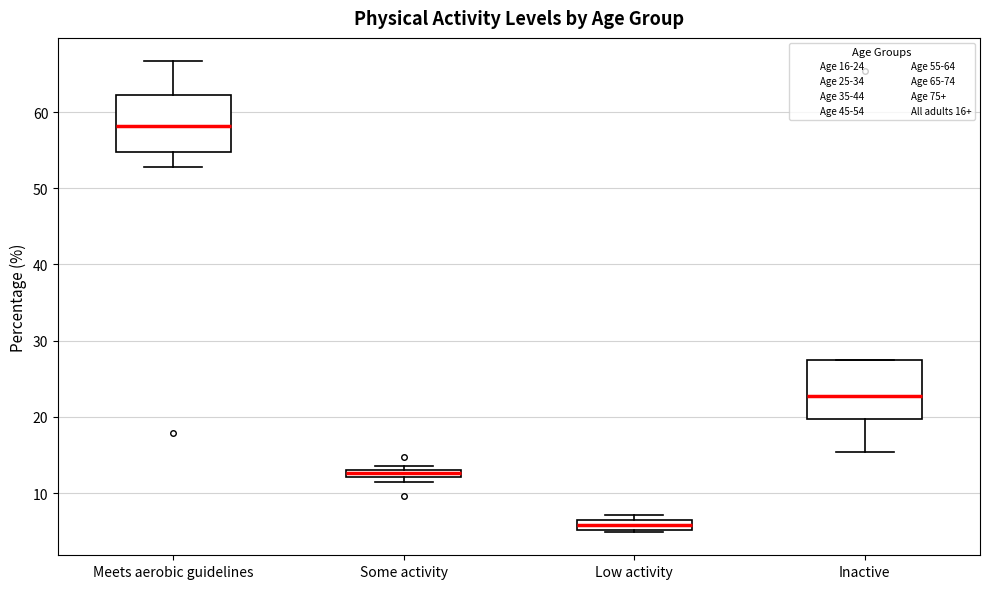

Which box has the highest median line?

Meets aerobic guidelines